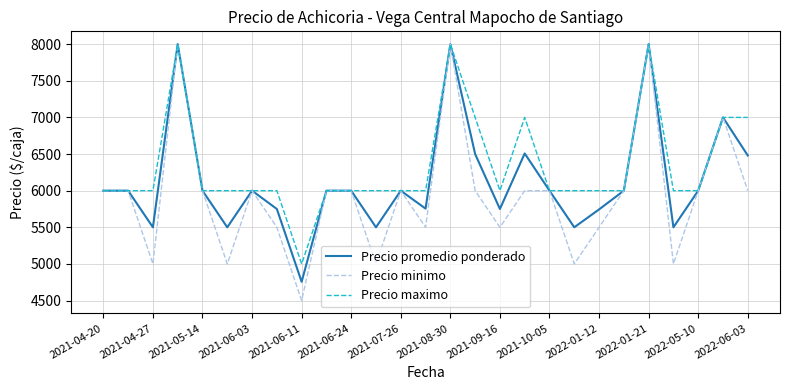

True or false: Precio minimo has more than 2 interior local peaks.

True